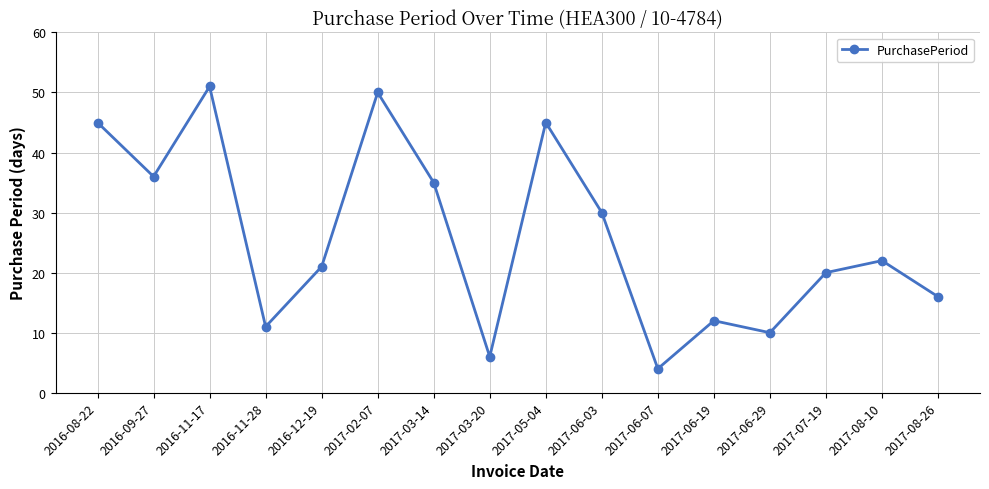

Reading left to right, transcribe all the data shown in this chart.

45	36	51	11	21	50	35	6	45	30	4	12	10	20	22	16